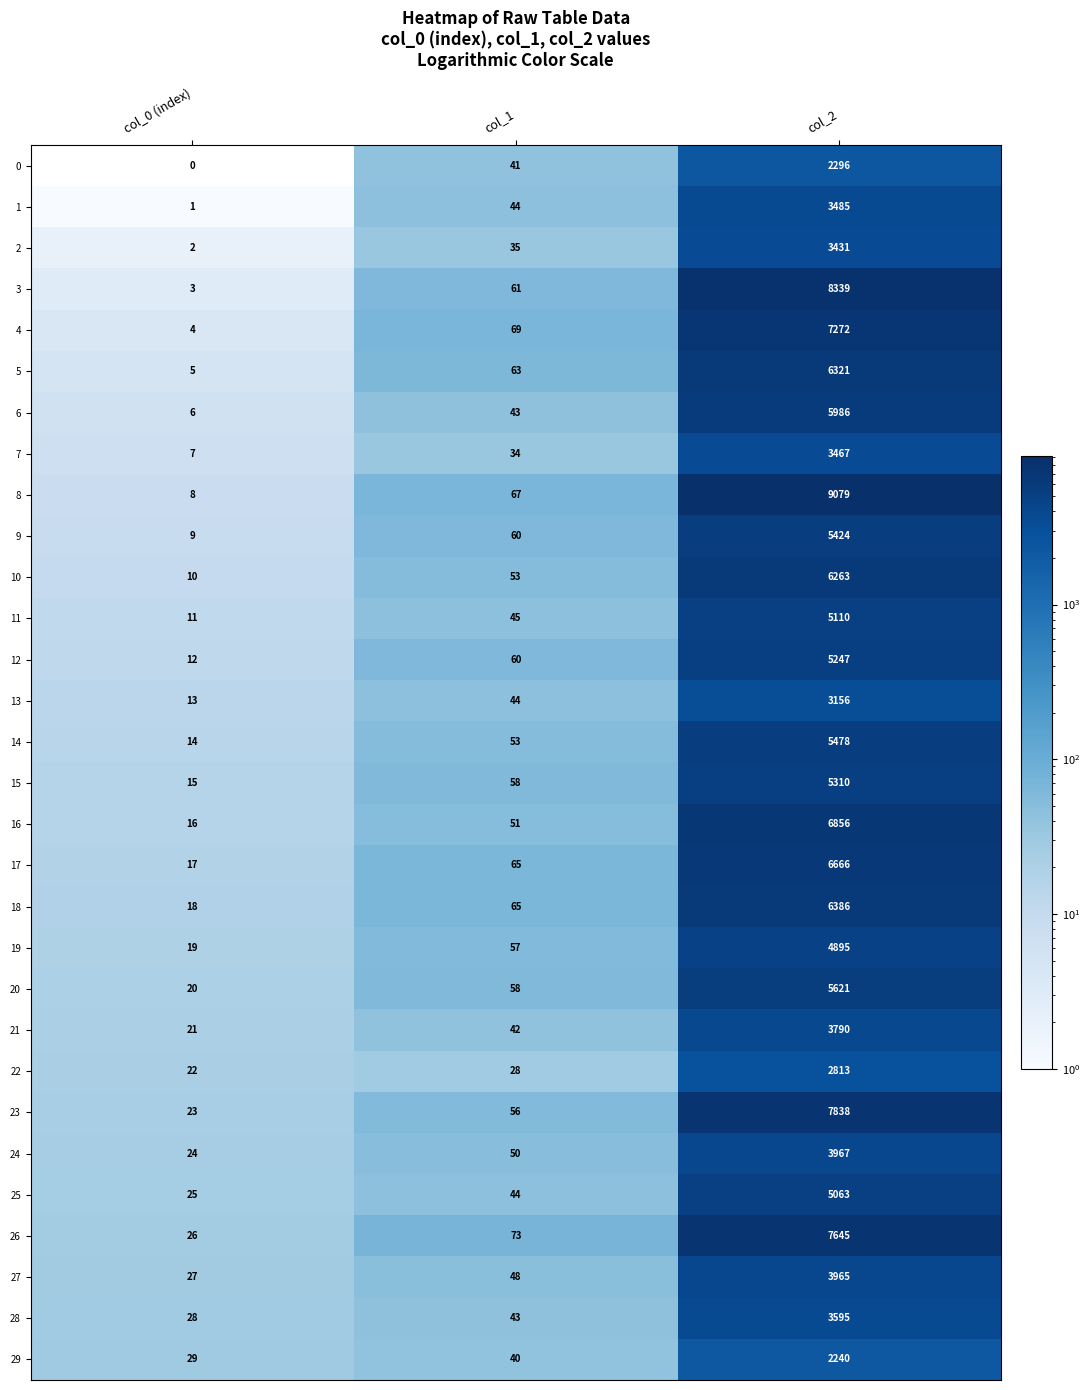

List the series in order of their peak value, lowest first.

29, 0, 22, 13, 2, 7, 1, 28, 21, 27, 24, 19, 25, 11, 12, 15, 9, 14, 20, 6, 10, 5, 18, 17, 16, 4, 26, 23, 3, 8